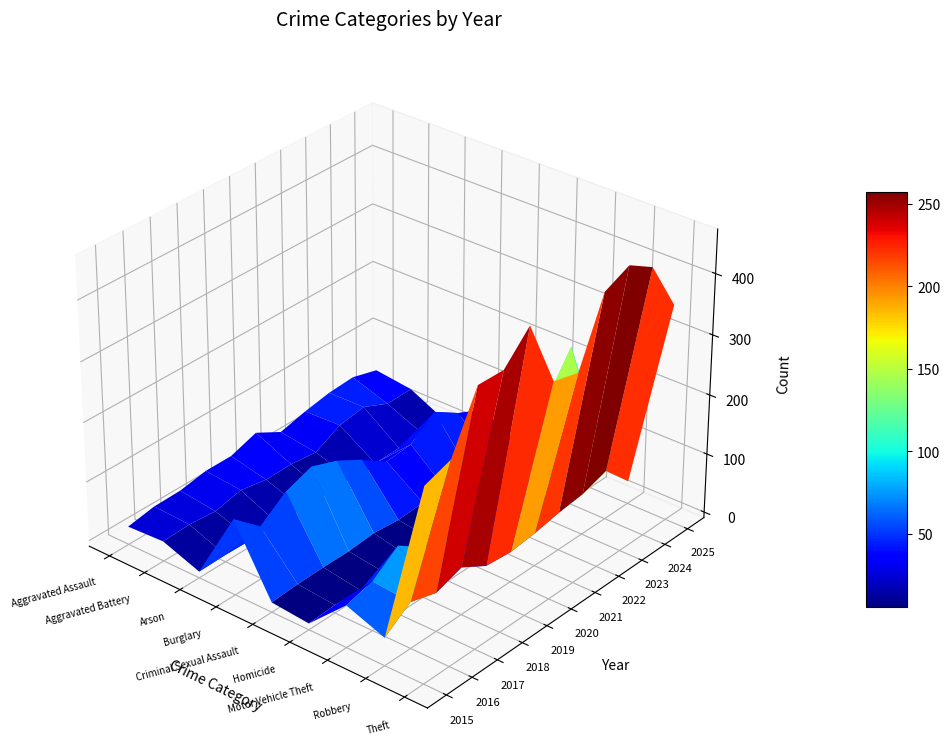

Reading right to left, what are all the values shown in this chart?

Aggravated Assault: 10=39	9=51	8=48	7=40	6=29	5=53	4=38	3=38	2=30	1=29	0=21
Aggravated Battery: 10=31	9=30	8=49	7=42	6=20	5=25	4=24	3=32	2=22	1=26	0=24
Arson: 10=0	9=3	8=3	7=2	6=2	5=0	4=2	3=4	2=1	1=2	0=1
Burglary: 10=46	9=66	8=93	7=62	6=58	5=87	4=111	3=127	2=111	1=79	0=118
Criminal Sexual Assault: 10=16	9=6	8=11	7=8	6=14	5=11	4=15	3=11	2=11	1=10	0=7
Homicide: 10=1	9=4	8=3	7=1	6=2	5=2	4=1	3=2	2=1	1=4	0=1
Motor Vehicle Theft: 10=118	9=257	8=193	7=100	6=55	5=63	4=62	3=75	2=105	1=73	0=61
Robbery: 10=29	9=73	8=59	7=54	6=46	5=41	4=45	3=70	2=55	1=68	0=37
Theft: 10=352	9=436	8=462	7=443	6=338	5=349	4=461	3=416	2=417	1=326	0=311